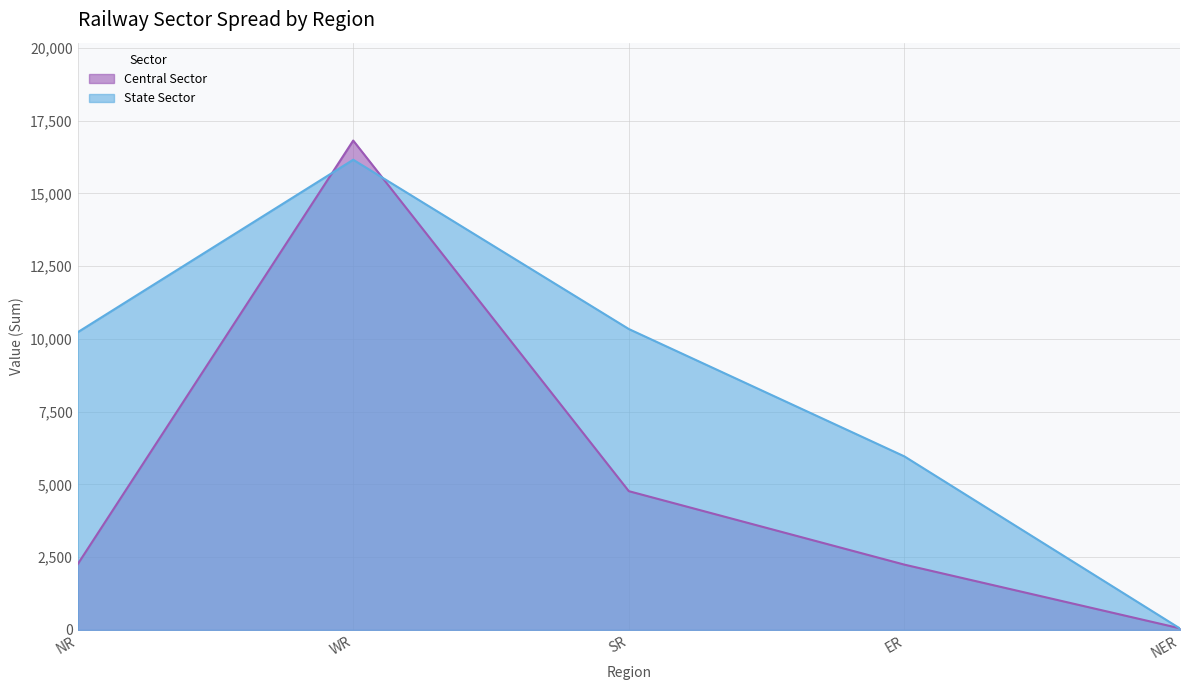

Between SR and NER, which series saw the biggest shift?

State Sector